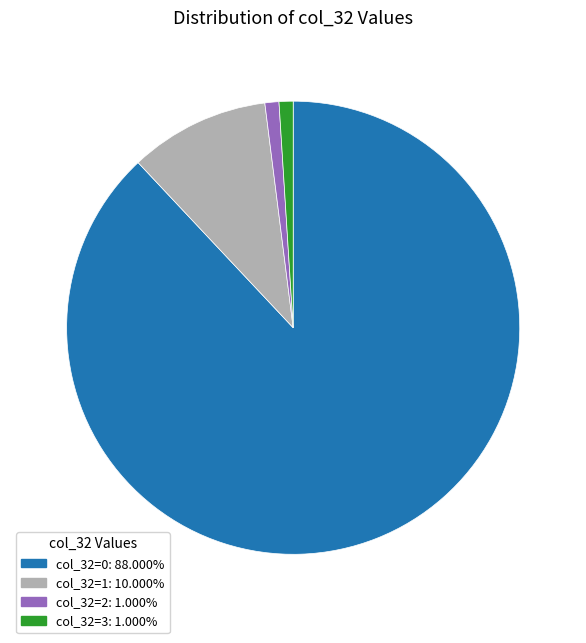

Is there any slice that represents more than half of the pie?

Yes